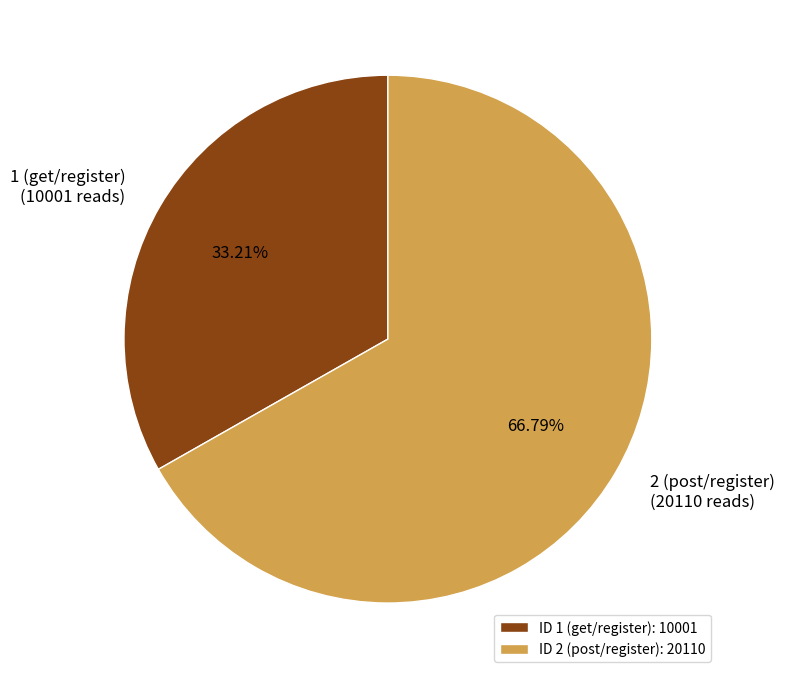

Is it true that 2 (post/register) is 67% of the pie?

True